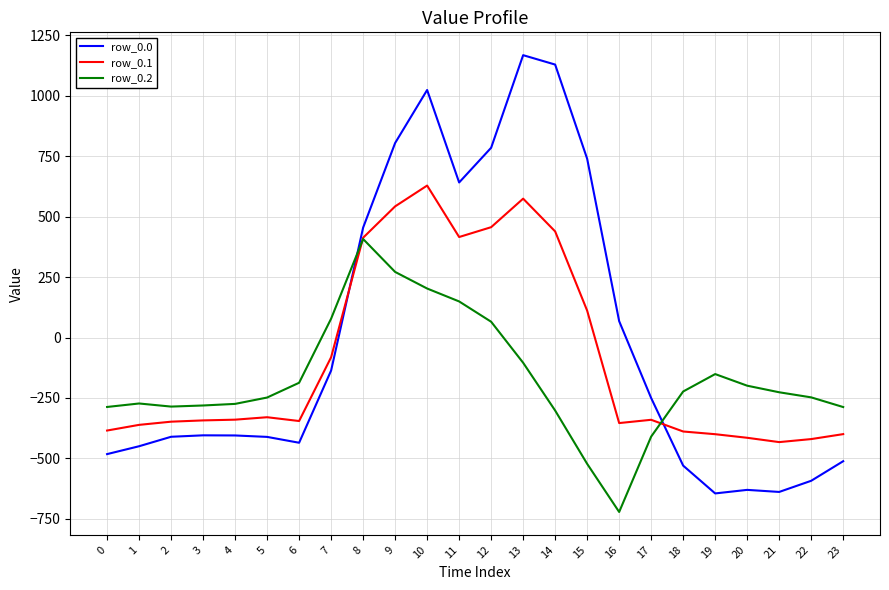

What is the spread (max minus min) of values at 4?

130.5